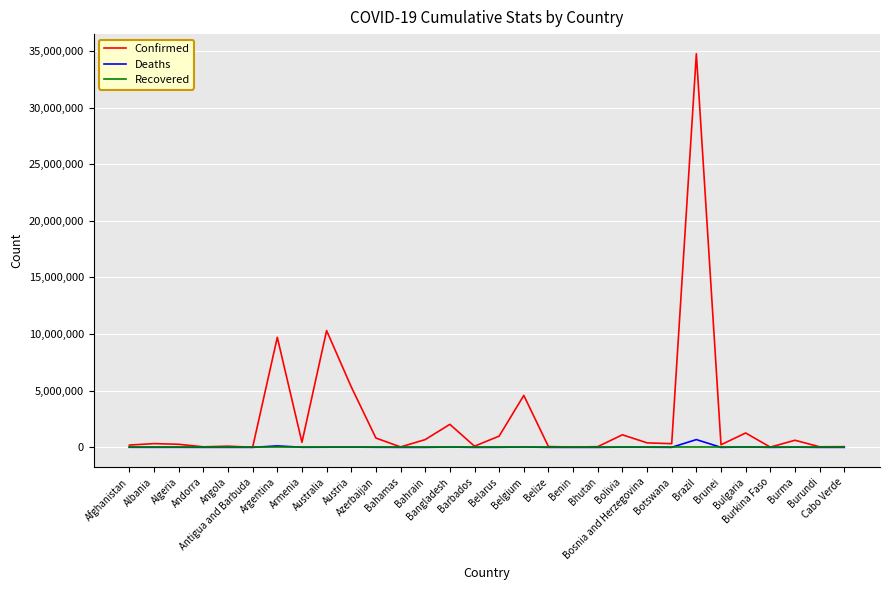

What is the greatest value displayed?

34746462